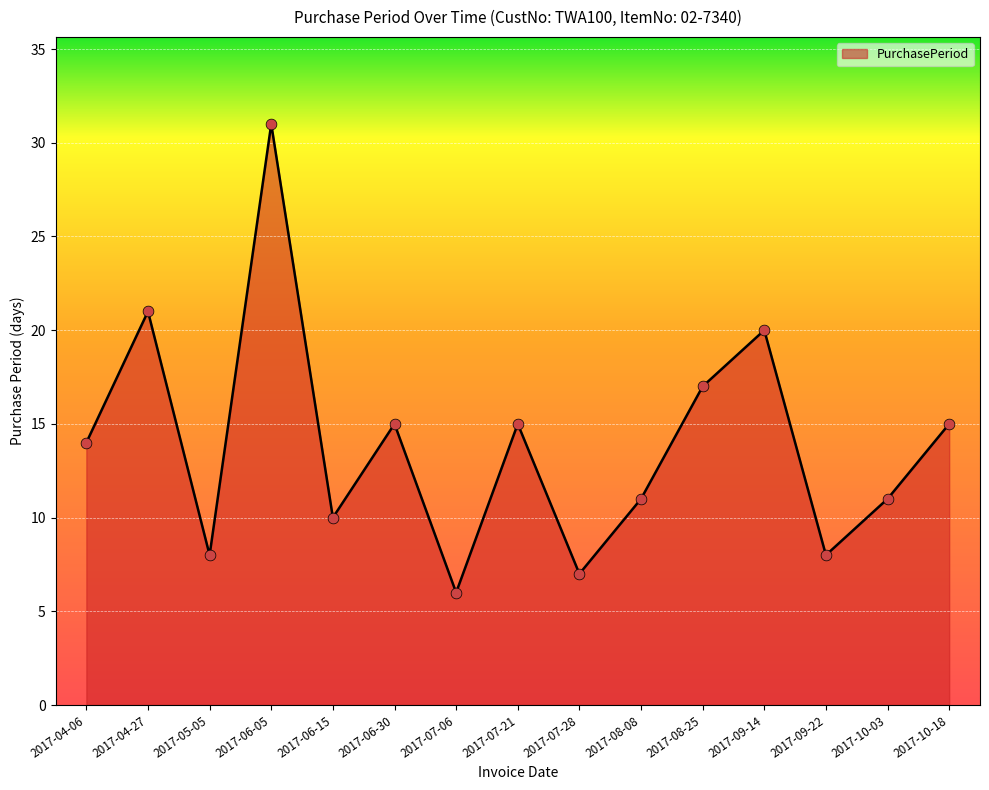

What is the ratio of the value at 2017-10-18 to the value at 2017-04-27?

0.7